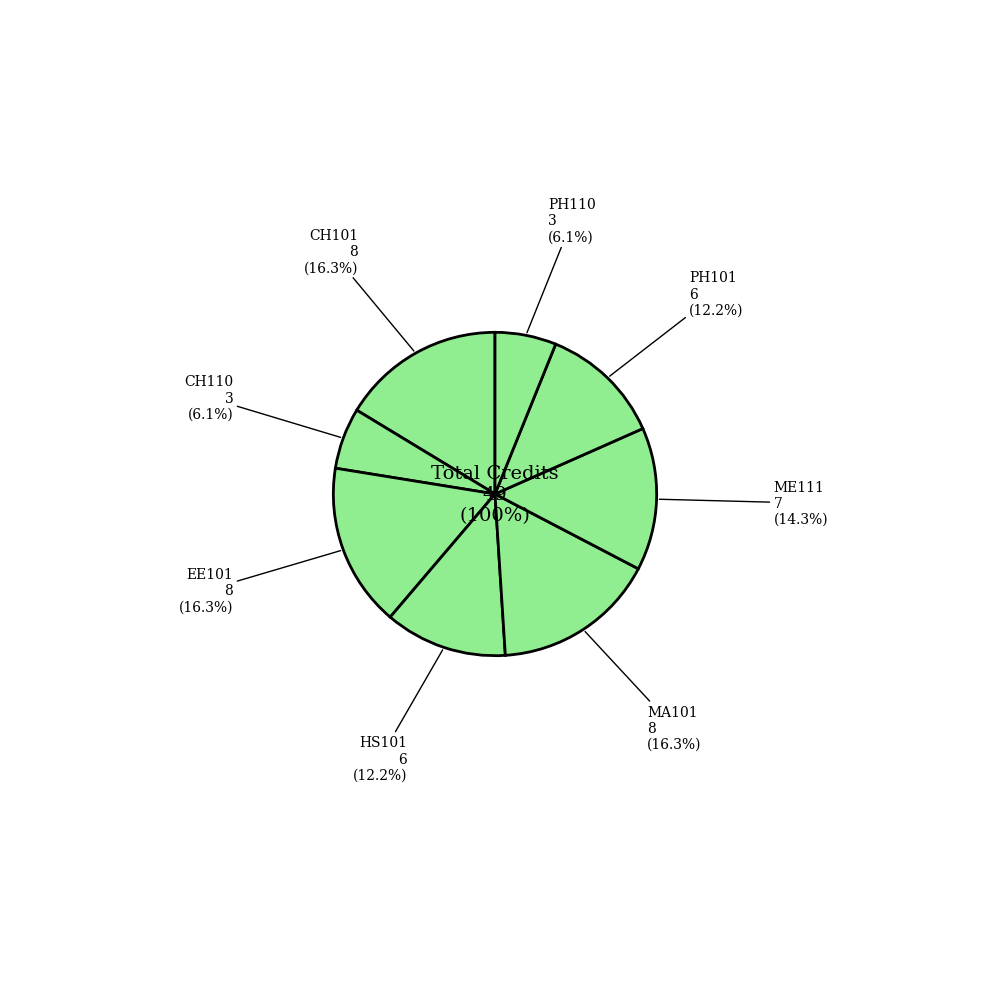

What is the ratio of the value at Electrical Sciences to the value at Physics - I?

1.3